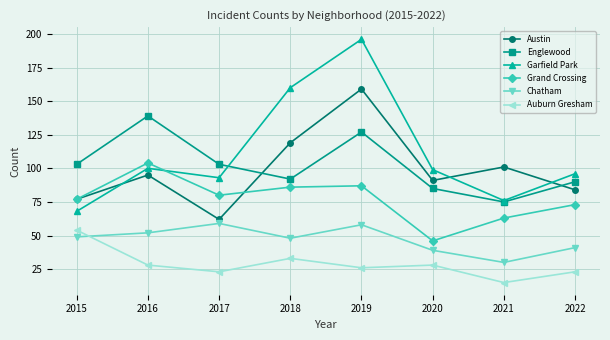

At which label is Auburn Gresham closest to 34?

2018